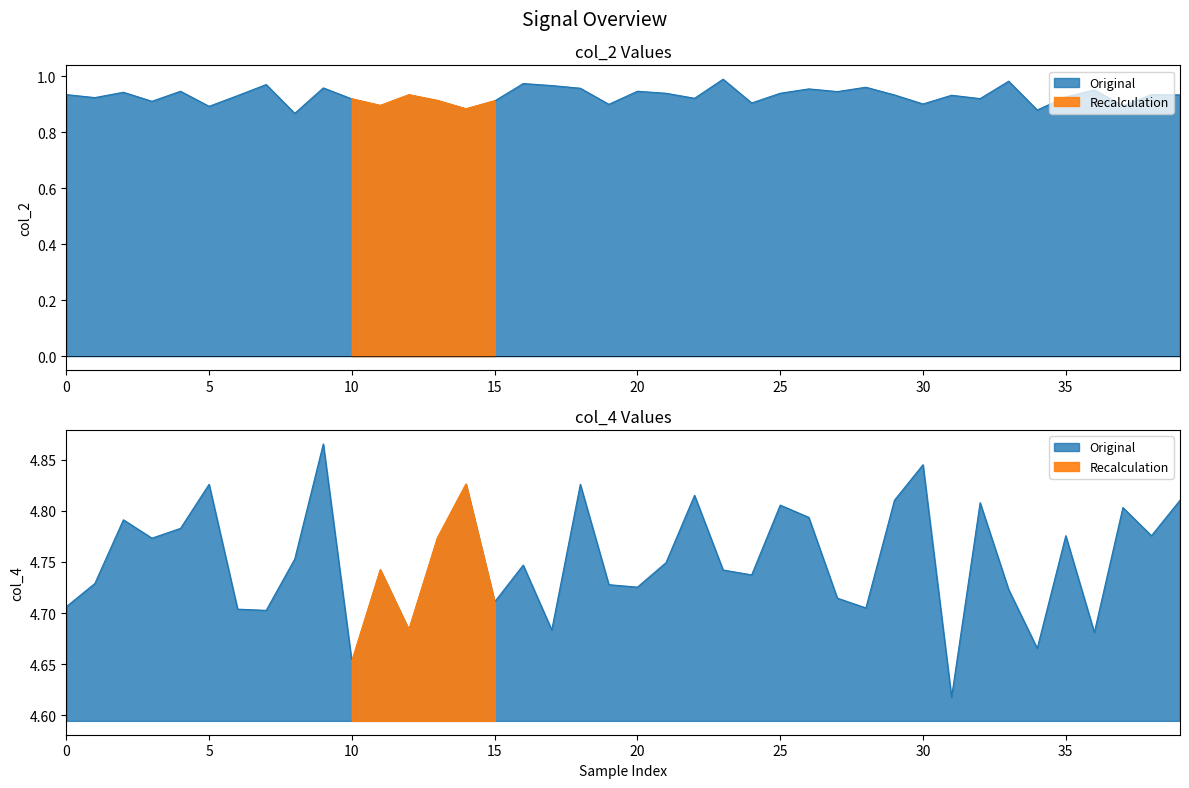

What is the average value of the col_2 series?

0.9